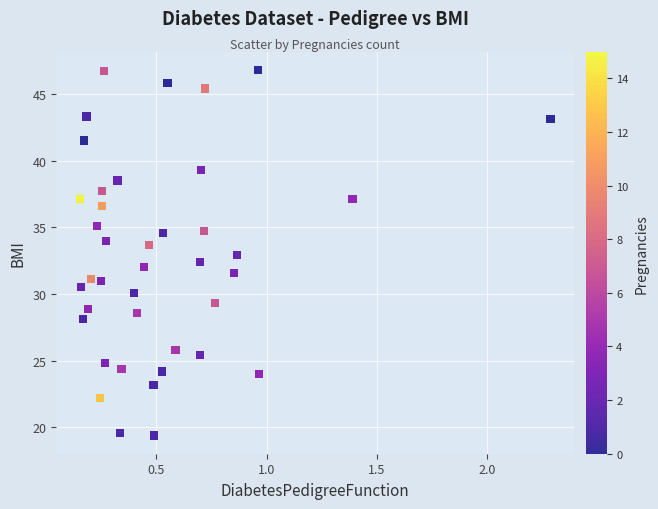

What is the range of X values (max minus min)?

2.1